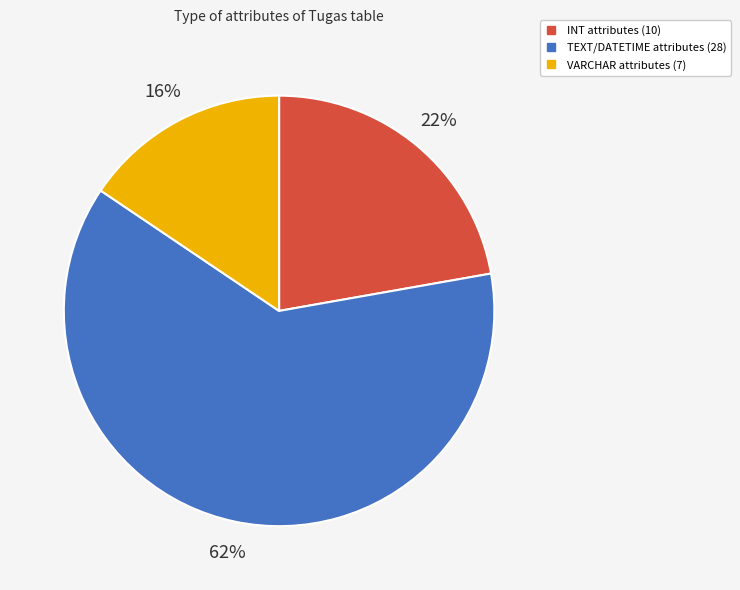

To the nearest percent, what is the average slice percentage?

33%